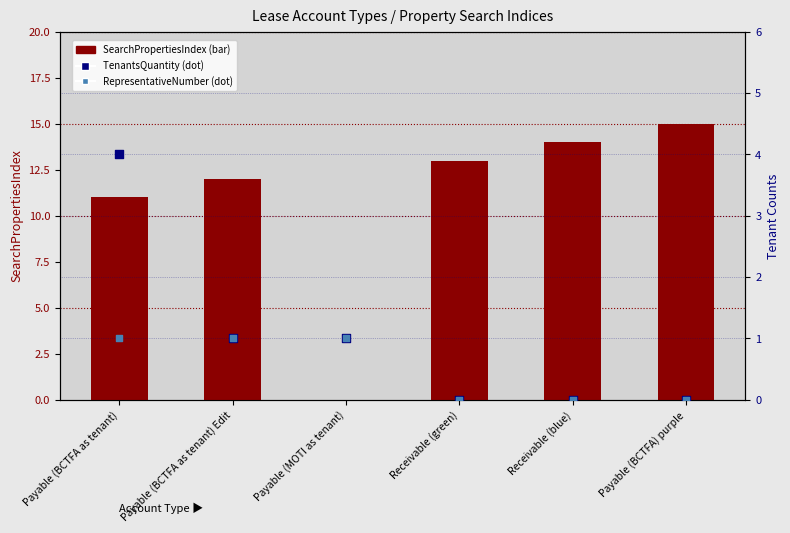

At how many categories does at least one series exceed 9?

5